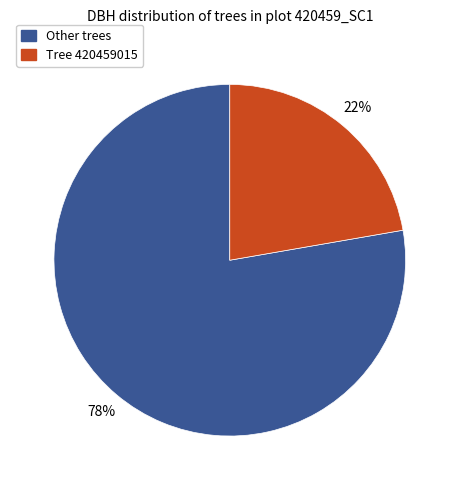

Count the number of slices in the pie.

2